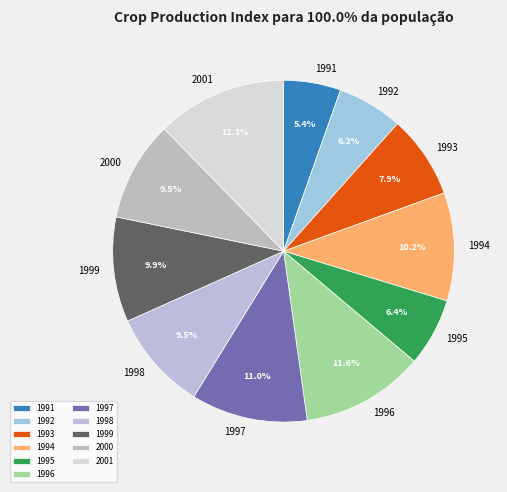

What percentage do 1999 and 1998 together represent?

19.4%